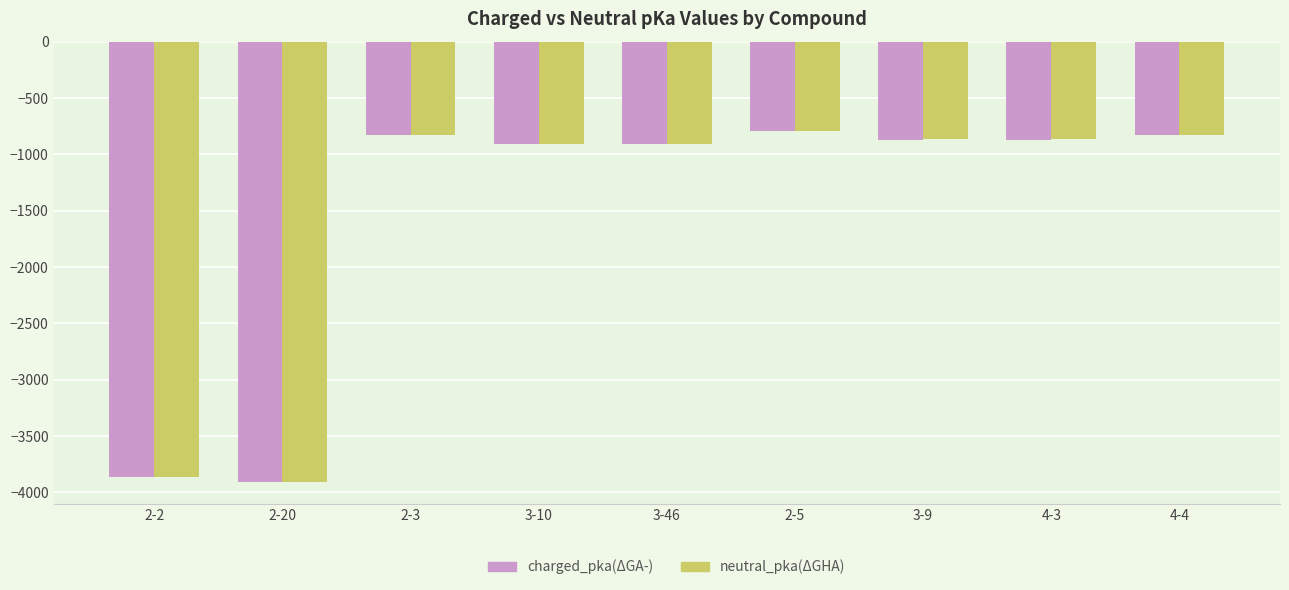

What is the sum of the neutral_pka(ΔGHA) values at 3-46 and 3-9?

-1776.2